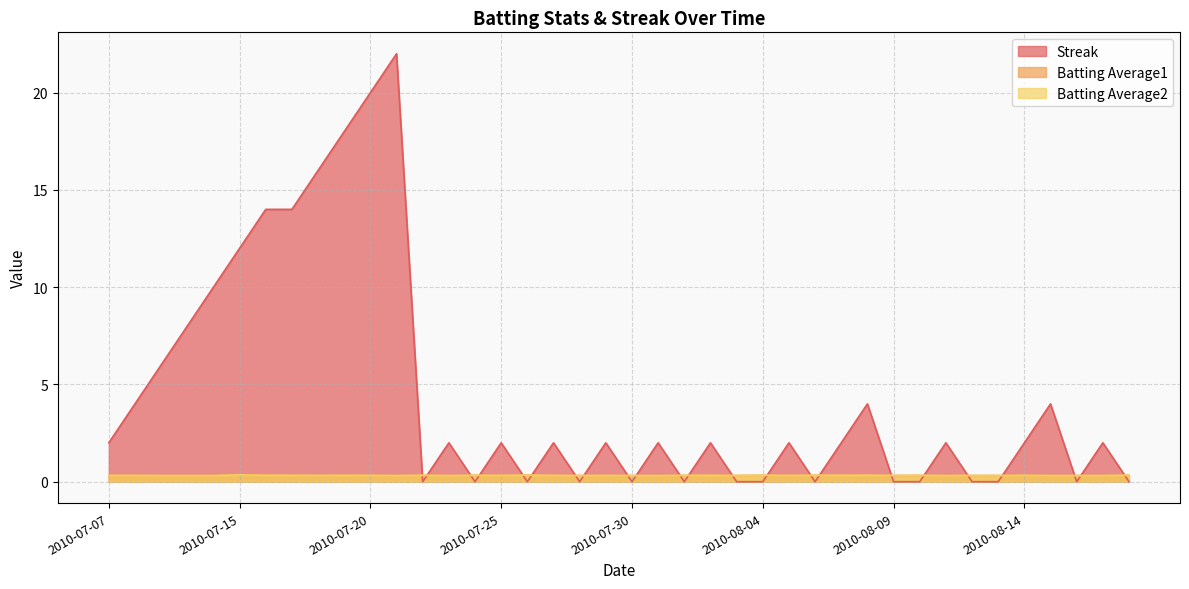

At which category does Batting Average2 reach its first local valley?

2010-07-18